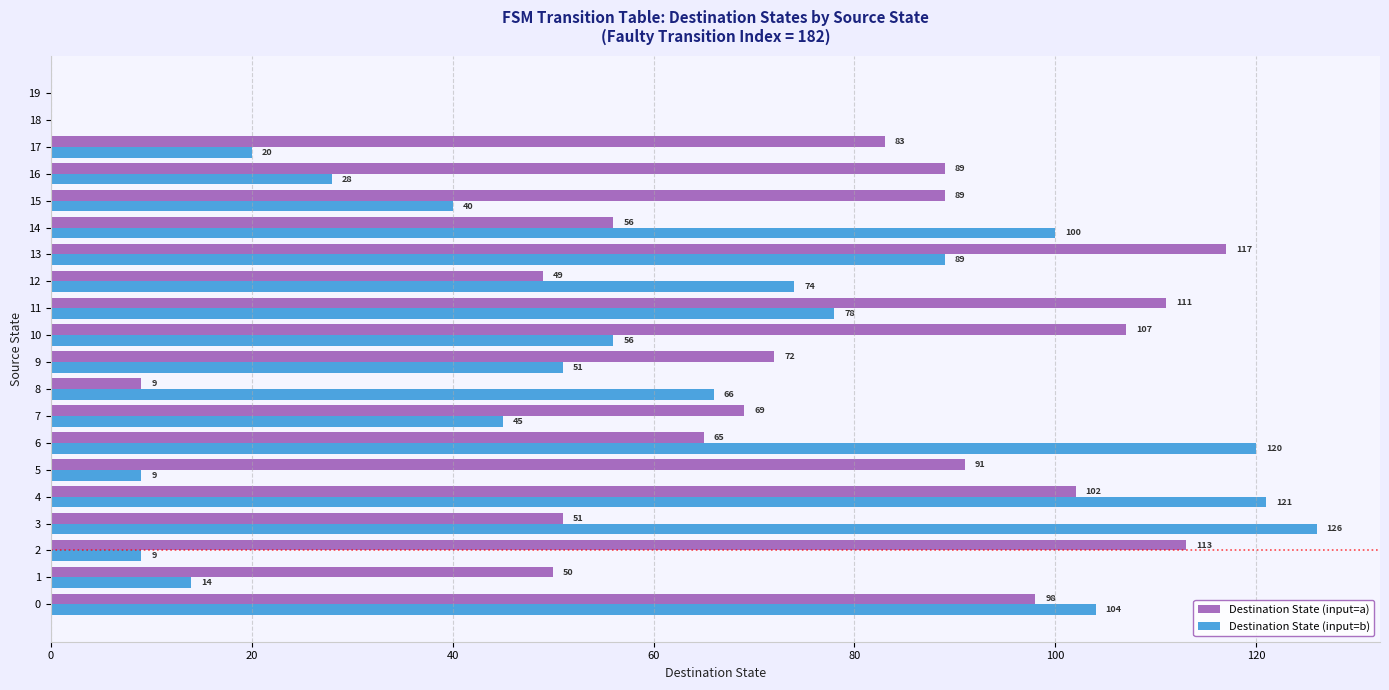

What is the sum of all Destination State (input=b) values?

1150